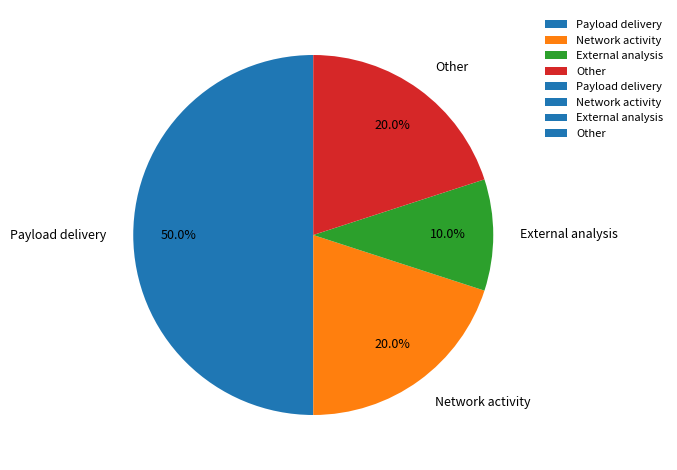

Is External analysis the majority of the pie?

No